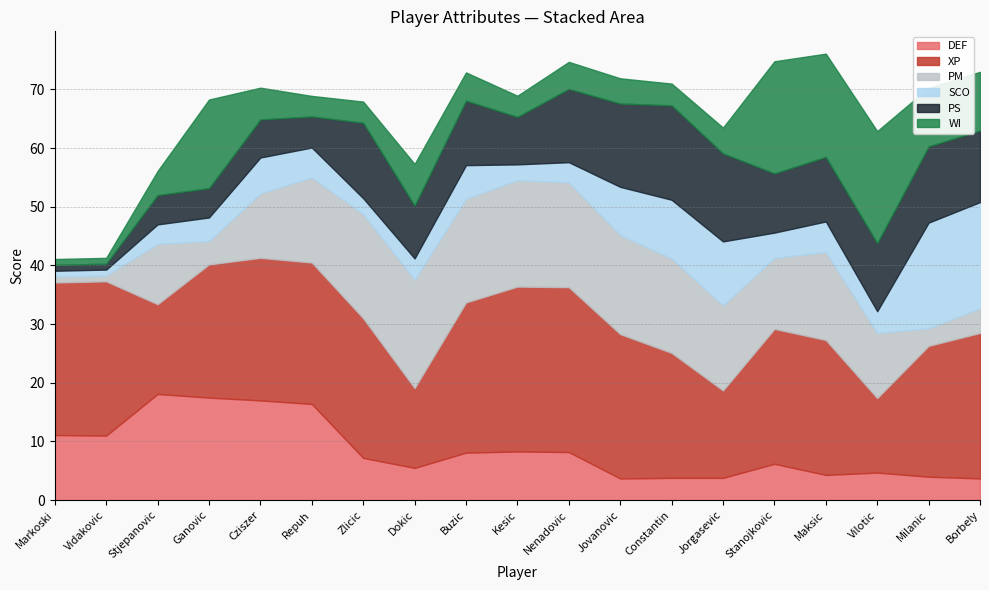

Reading left to right, transcribe all the data shown in this chart.

DEF: 11.1	11.0	18.1	17.5	17.0	16.4	7.2	5.5	8.1	8.3	8.2	3.7	3.8	3.8	6.2	4.3	4.7	4.0	3.7
XP: 26.0	26.3	15.3	22.7	24.3	24.1	23.8	13.6	25.6	28.1	28.1	24.6	21.3	14.9	23.0	23.0	12.7	22.3	24.8
PM: 1.0	1.0	10.3	4.0	11.0	14.5	17.8	18.5	17.7	18.1	17.9	16.9	16.1	14.5	12.1	15.0	11.1	3.0	4.2
SCO: 1.0	1.0	3.3	4.0	6.1	5.1	2.7	3.6	5.7	2.7	3.4	8.2	10.0	10.9	4.3	5.2	3.7	18.0	18.1
PS: 1.0	1.0	5.0	5.0	6.5	5.3	12.9	9.0	11.0	8.1	12.5	14.2	16.1	15.0	10.1	11.0	11.6	13.0	12.2
WI: 1.0	1.0	4.1	15.1	5.4	3.5	3.6	7.1	4.8	3.6	4.6	4.3	3.7	4.4	19.1	17.6	19.1	10.0	10.0